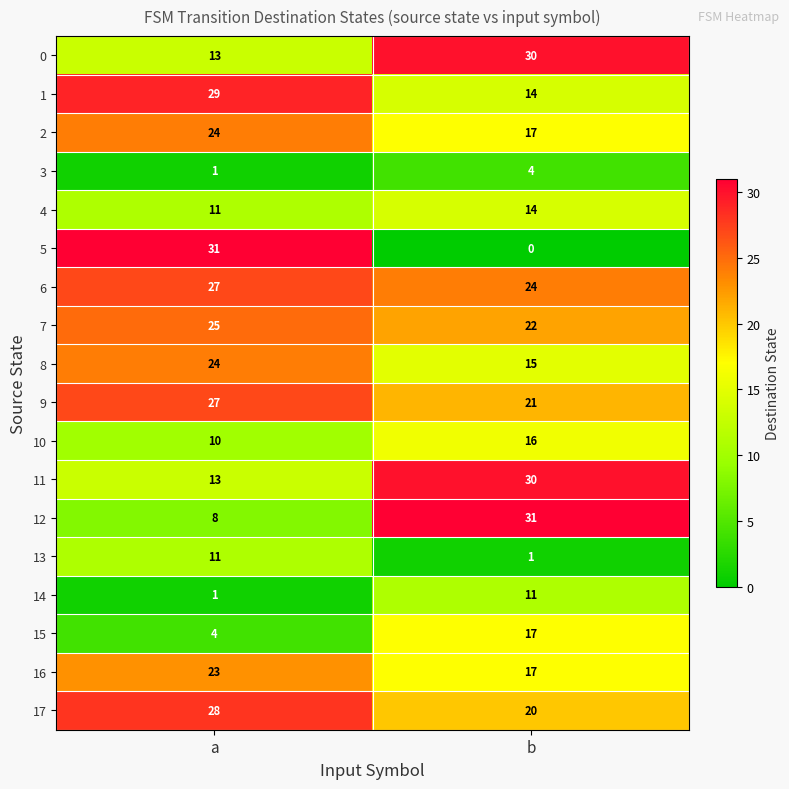

Which series has the widest spread of values?

5